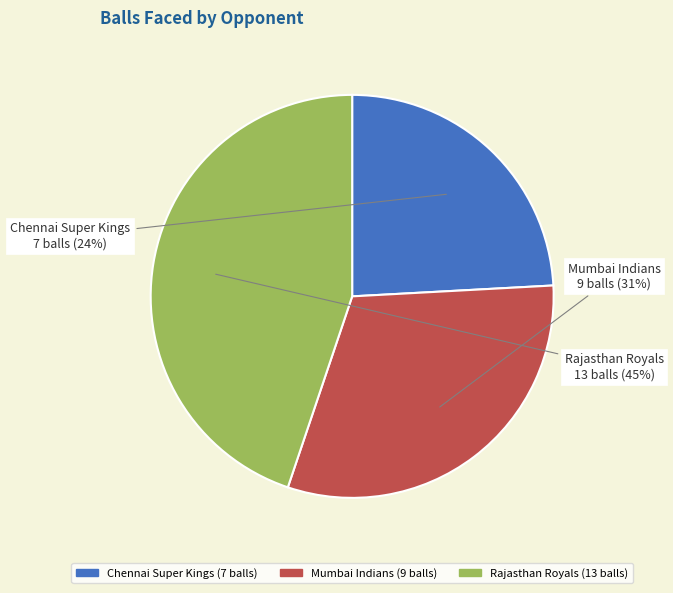

Combined, do Rajasthan Royals and Mumbai Indians account for over 50%?

Yes